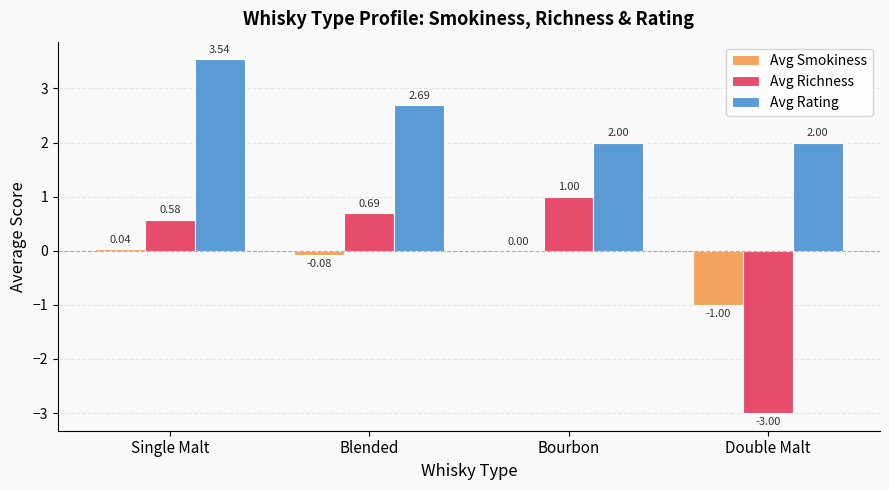

The Avg Richness series shows 0.3 at Single Malt. True or false?

False